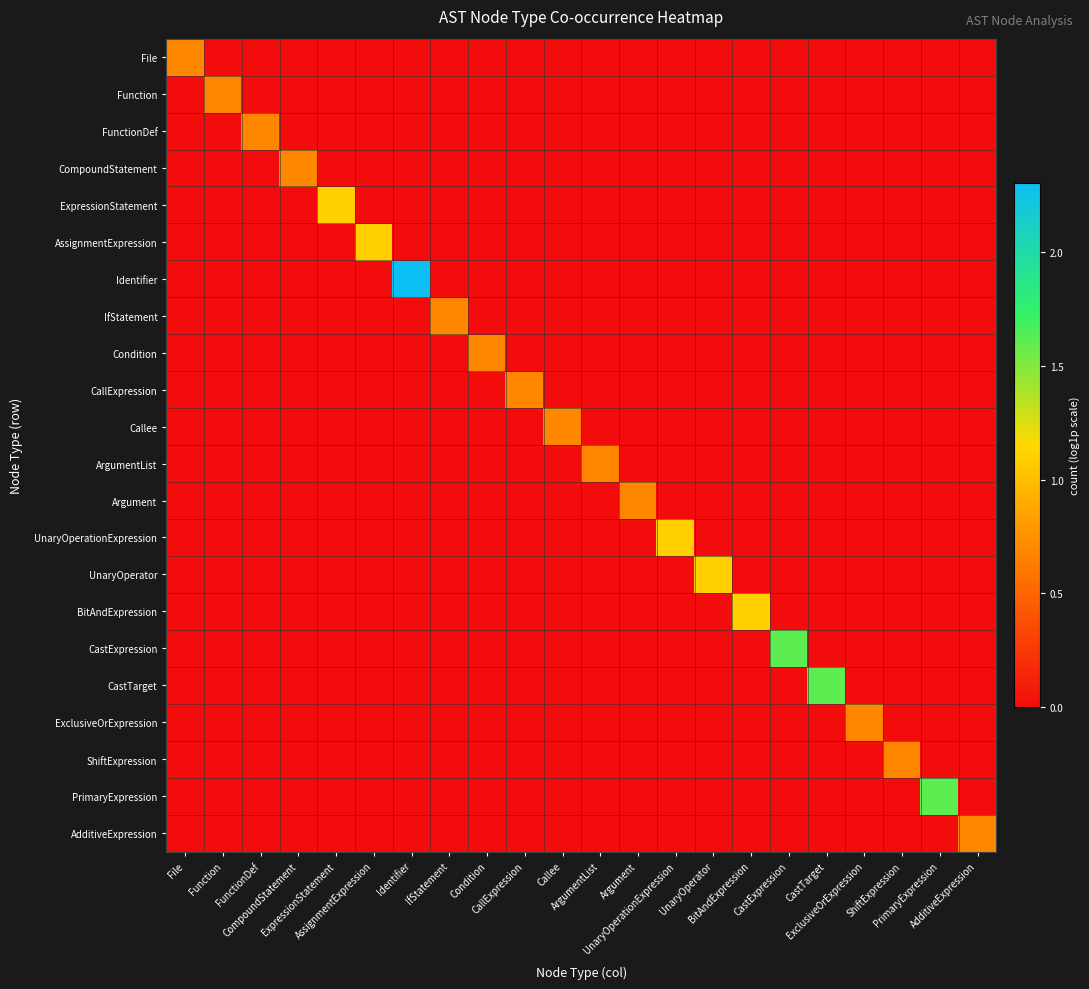

Which series has the widest spread of values?

Identifier